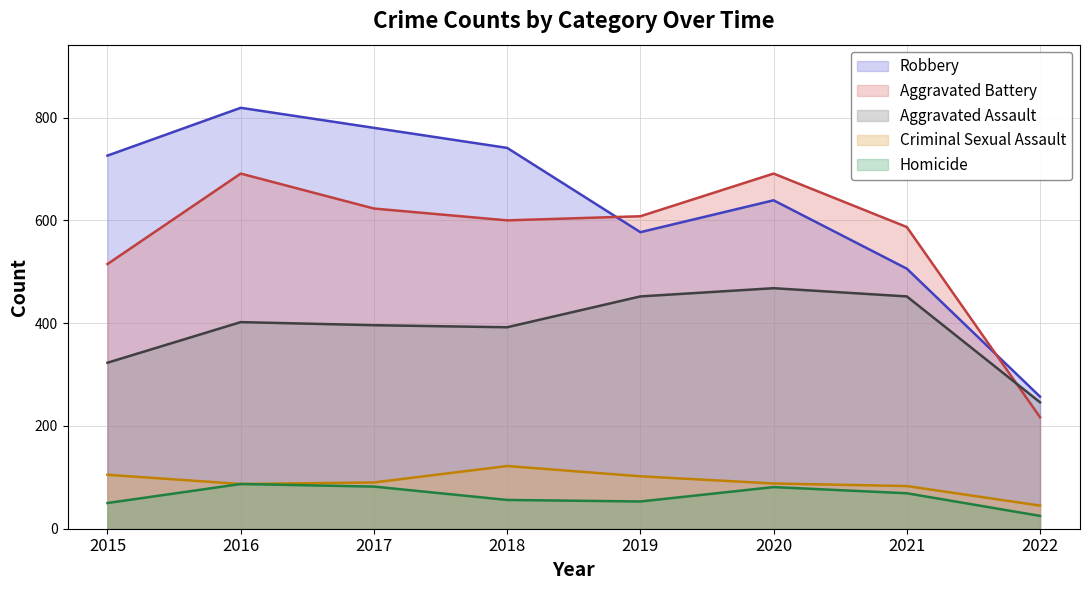

How many data points in Criminal Sexual Assault are less than 90?

4